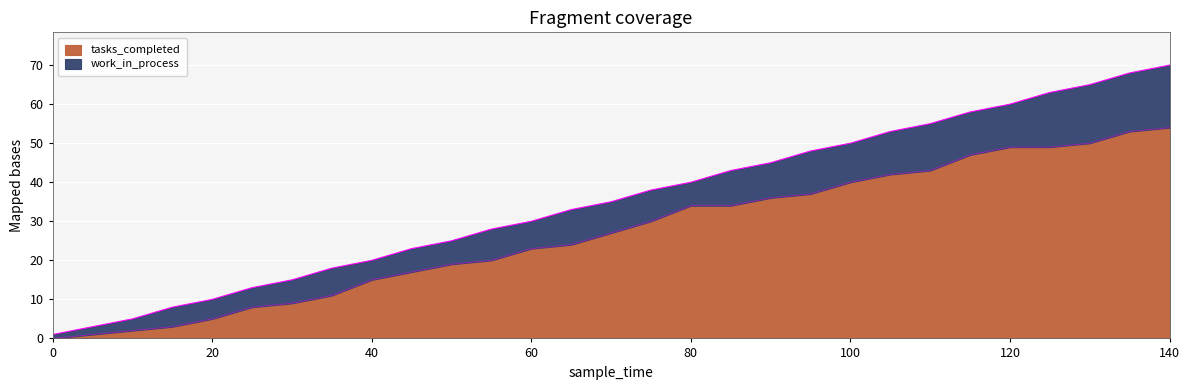

What is the difference between the maximum and minimum values?

54